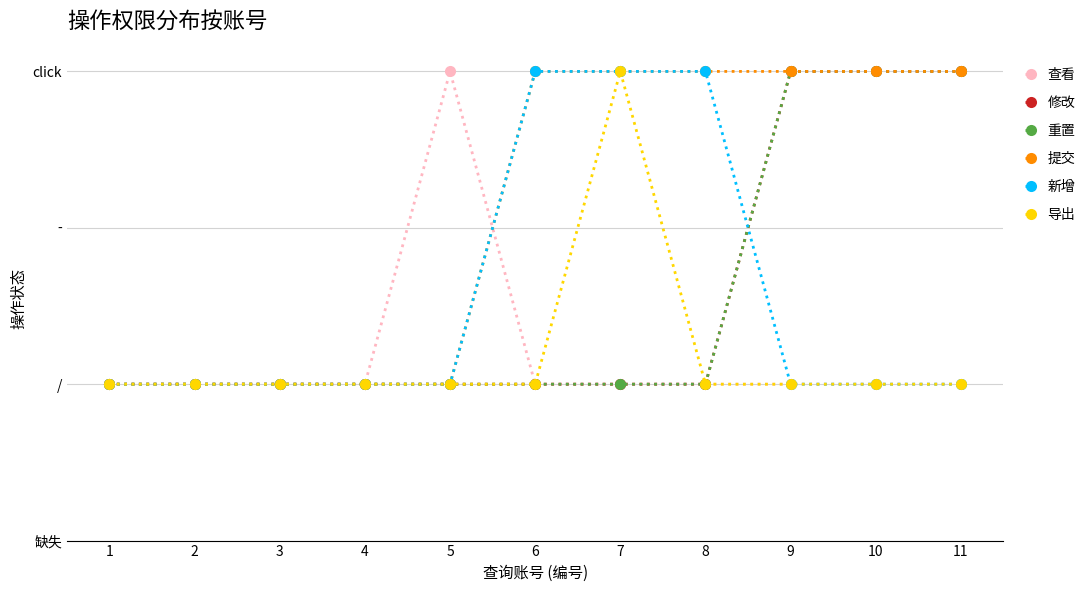

What are all the series names shown in the legend?

查看, 修改, 重置, 提交, 新增, 导出